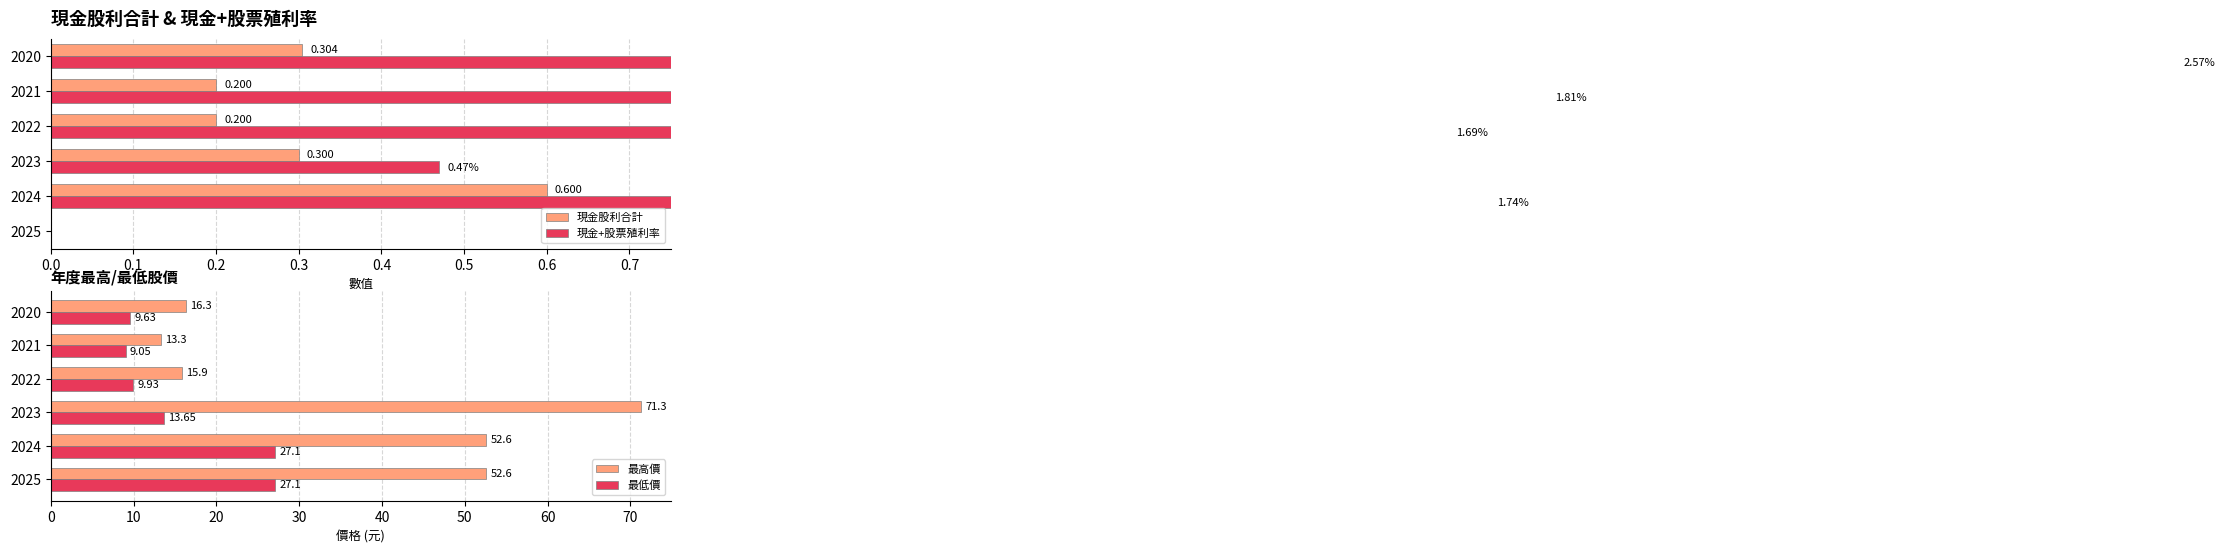

True or false: 最低價 has a value of 3.0 at 2021.

False